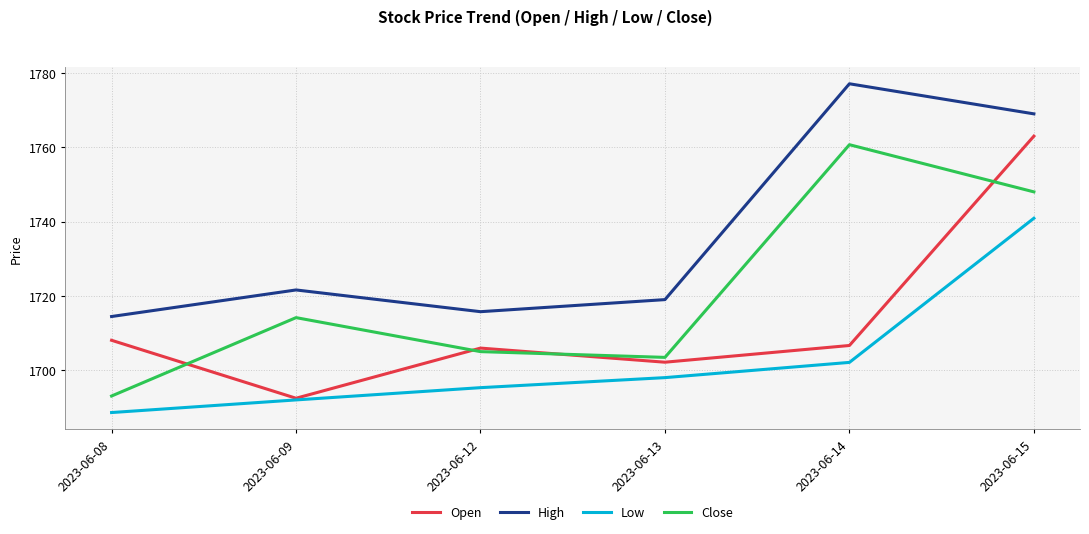

What is the smallest value displayed?

1688.6